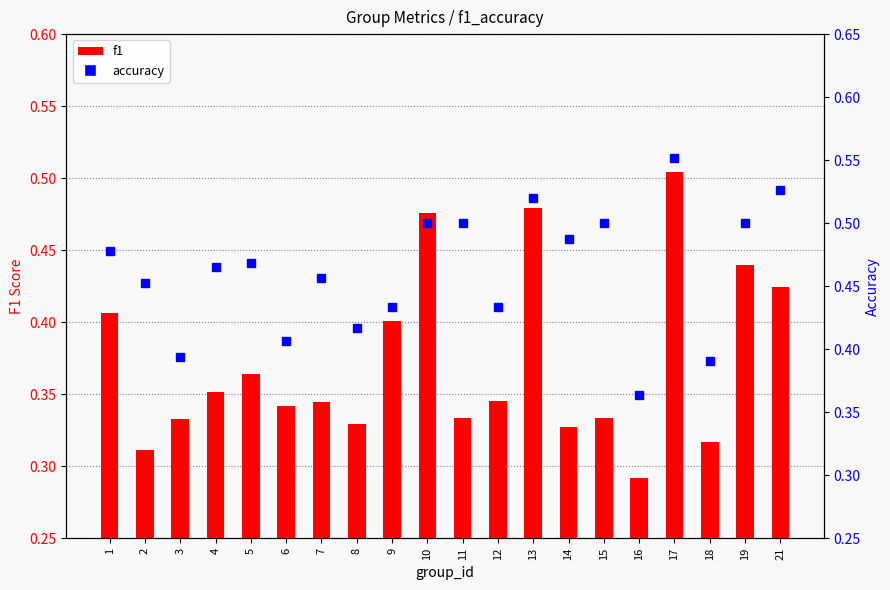

What is the value of the f1 bar at the 9th from the left?

0.4